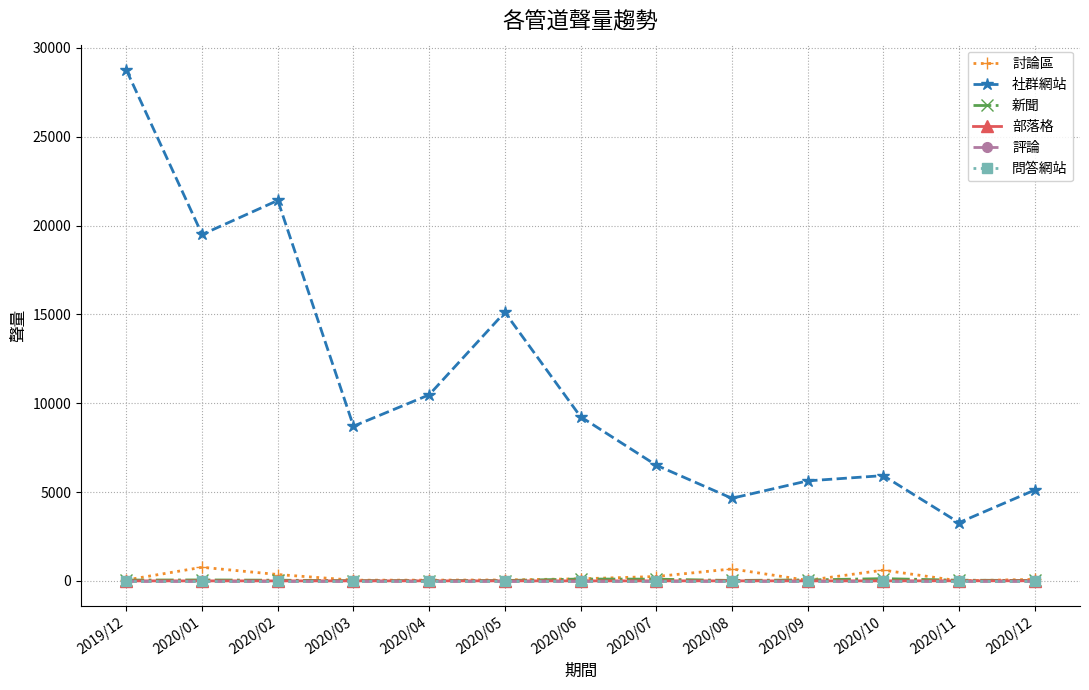

Is it true that 新聞 equals 69 at 2020/02?

False